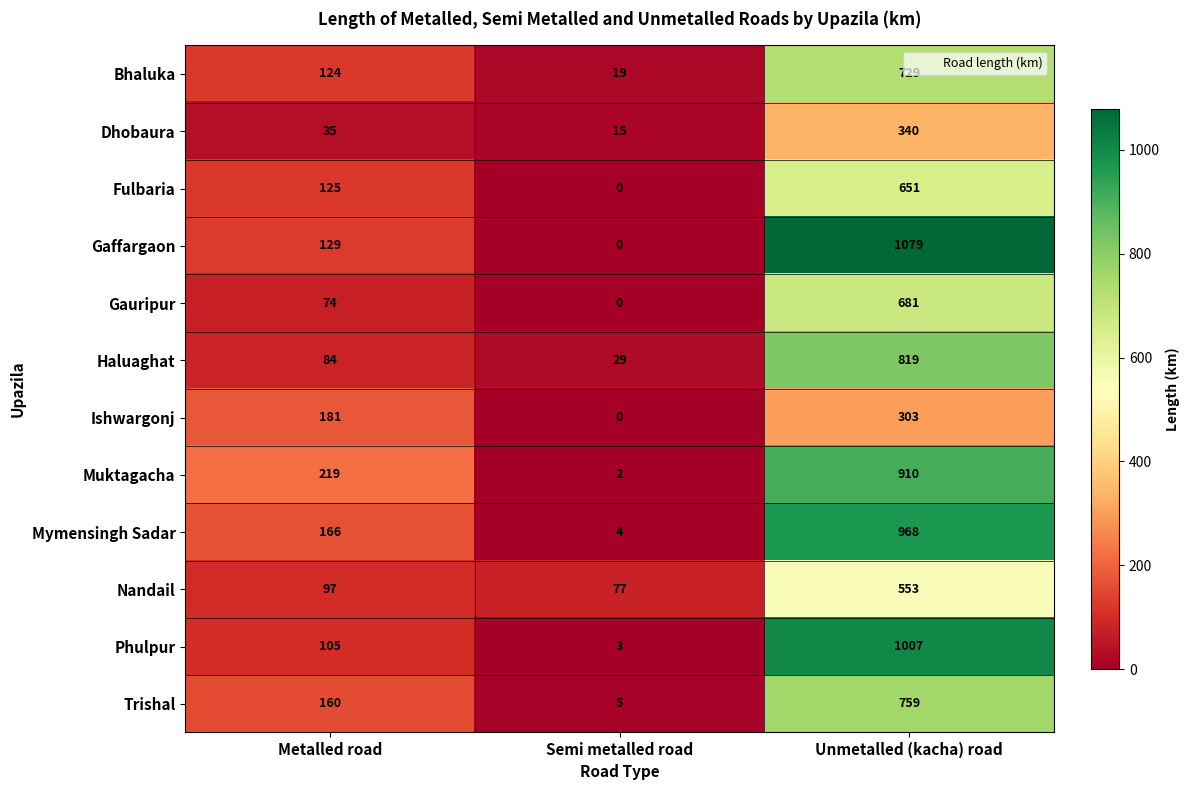

How many Gaffargaon values are between 0 and 1079?

3